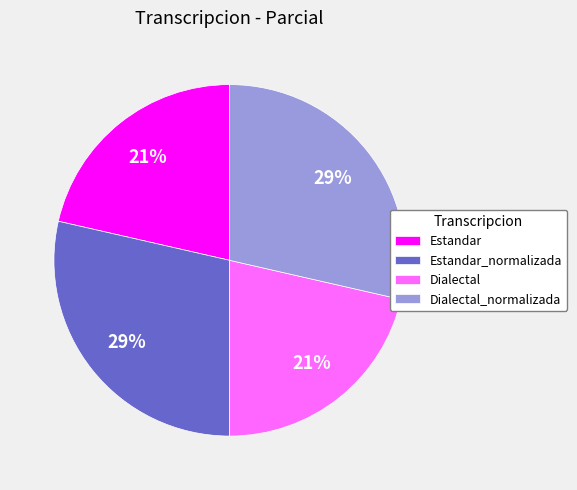

Is it true that Estandar is 21% of the pie?

True